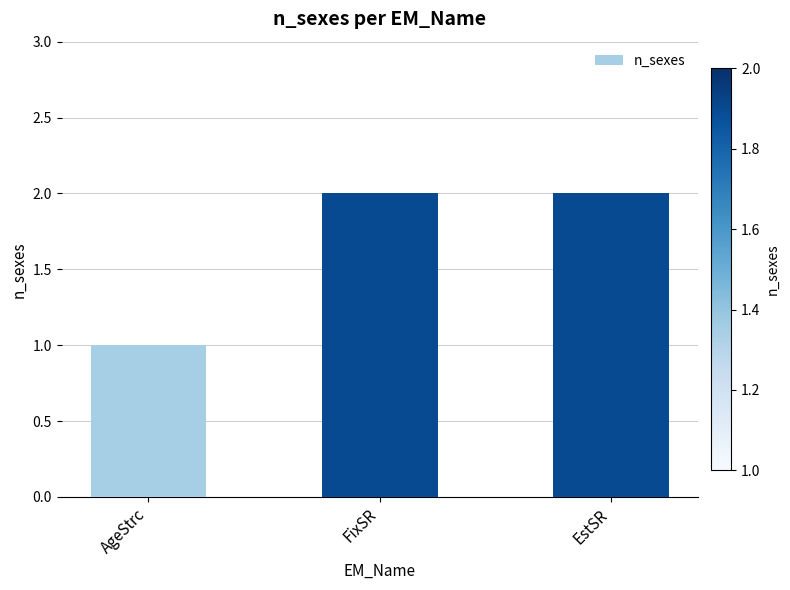

Which has a higher value, FixSR or AgeStrc?

FixSR